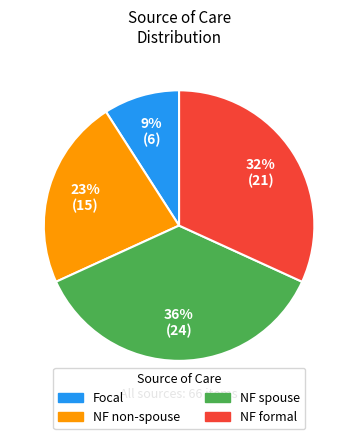

Is there any slice that represents more than half of the pie?

No